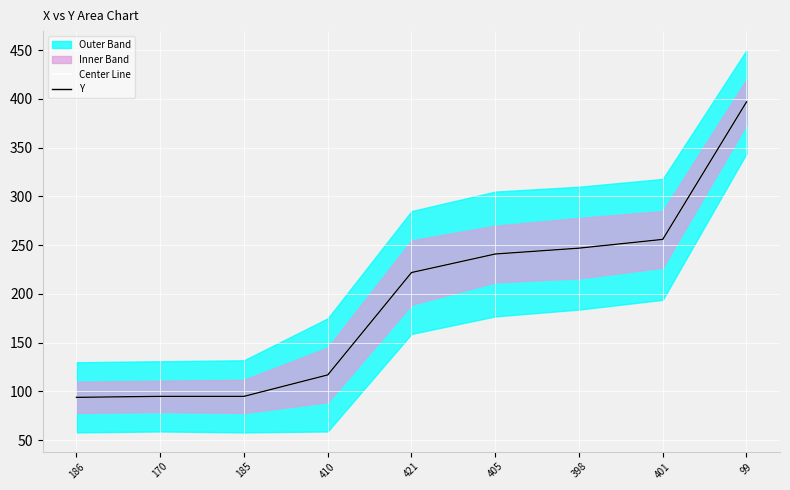

What is the average value of the Center Line series?

196